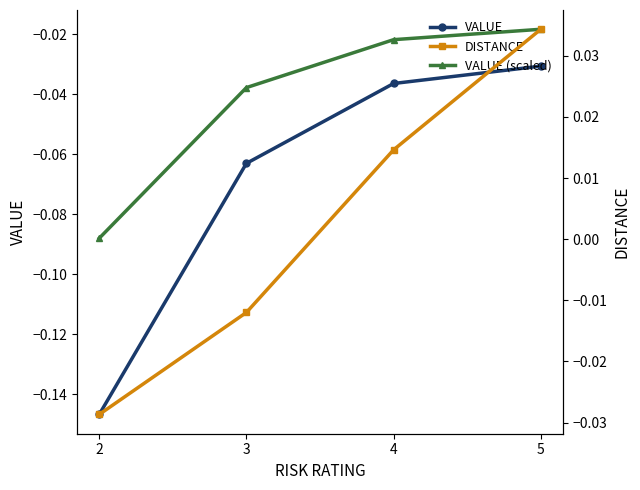

What is the difference between the highest and lowest values at 3?

0.1